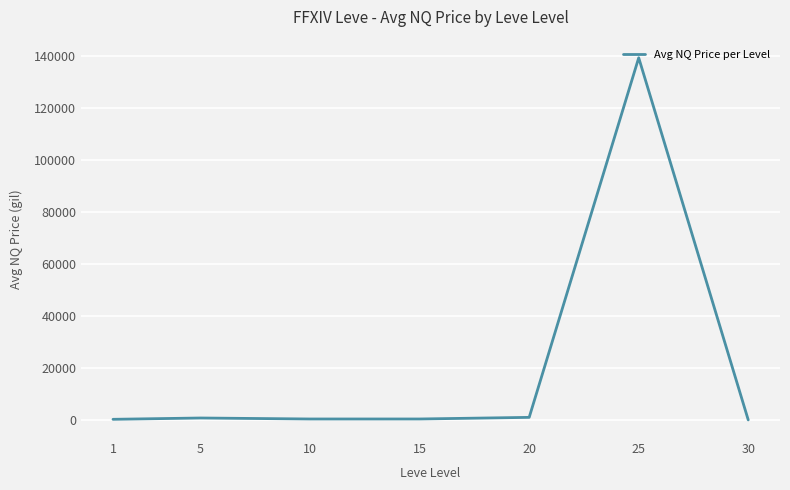

Count the number of categories in the chart.

7